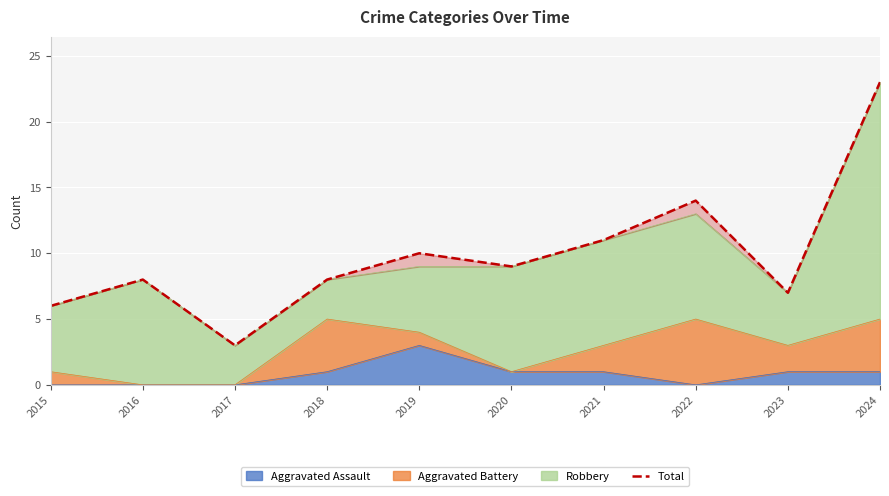

Which has a higher value, 2024 or 2015?

2024